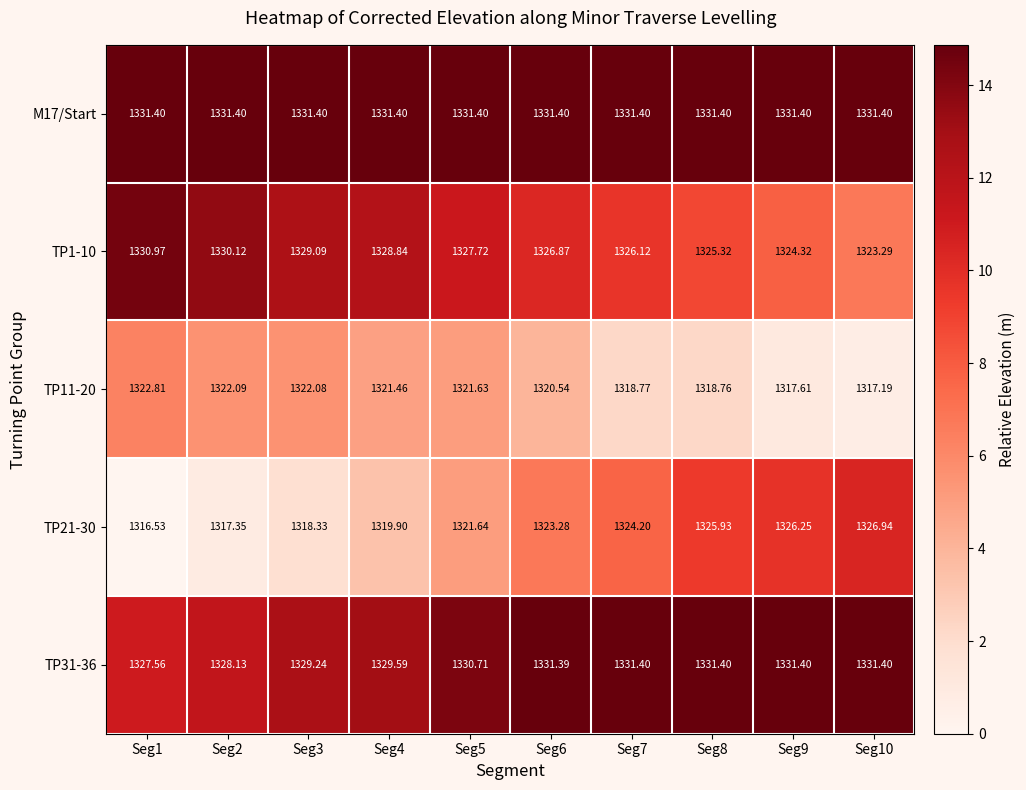

Is the value of TP31-36 at Seg7 greater than the value of TP11-20 at Seg5?

Yes